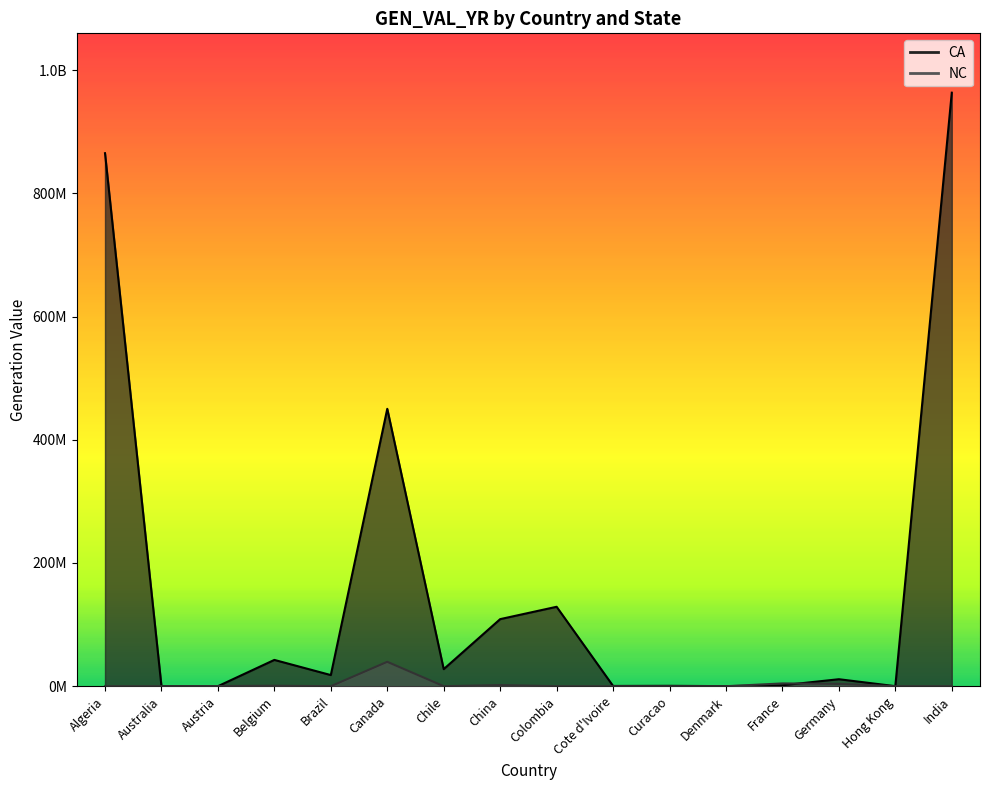

The CA series shows 60904 at Hong Kong. True or false?

True